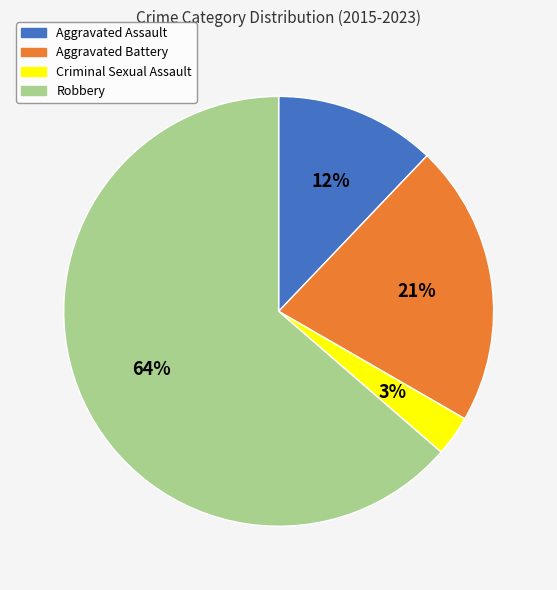

The Criminal Sexual Assault slice represents 3% of the pie. True or false?

True